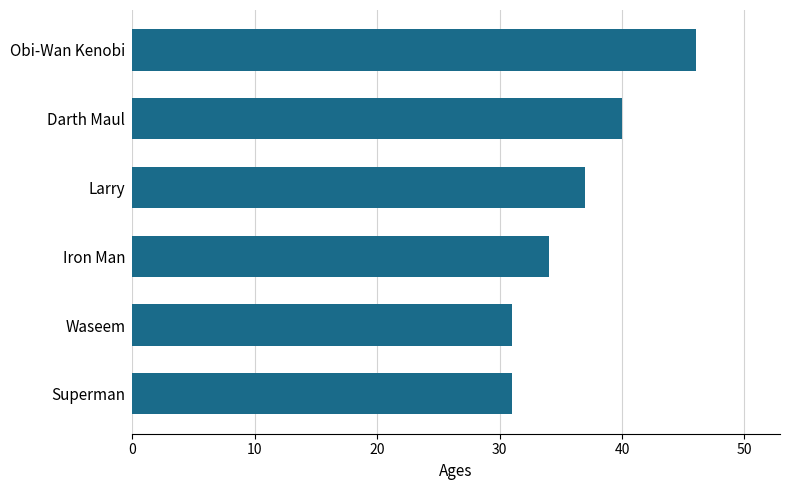

Approximately how many times larger is the value at Larry compared to Obi-Wan Kenobi?

0.8